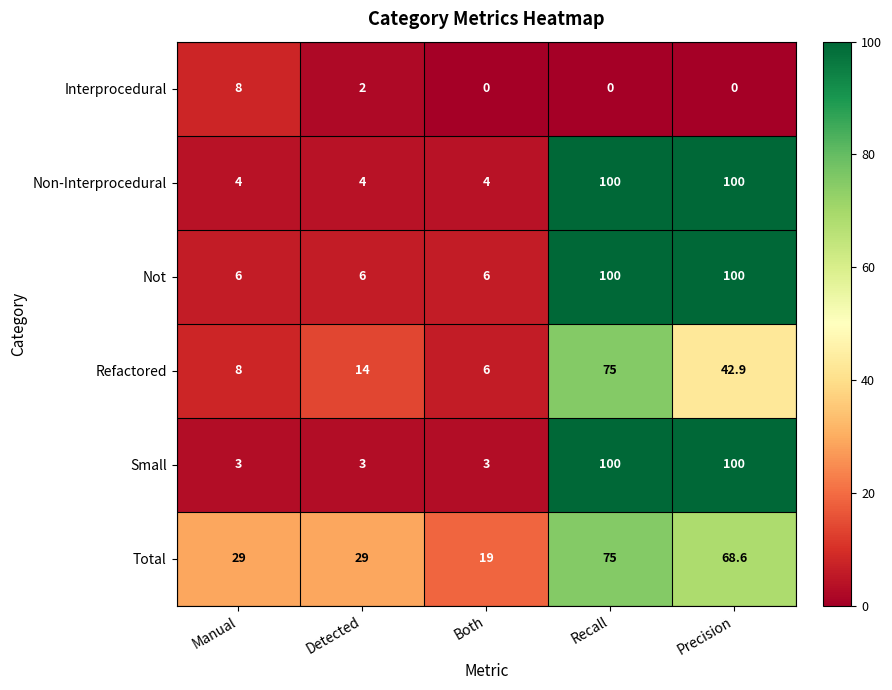

What is the difference between the second highest and second lowest values in the Not series?

94.0